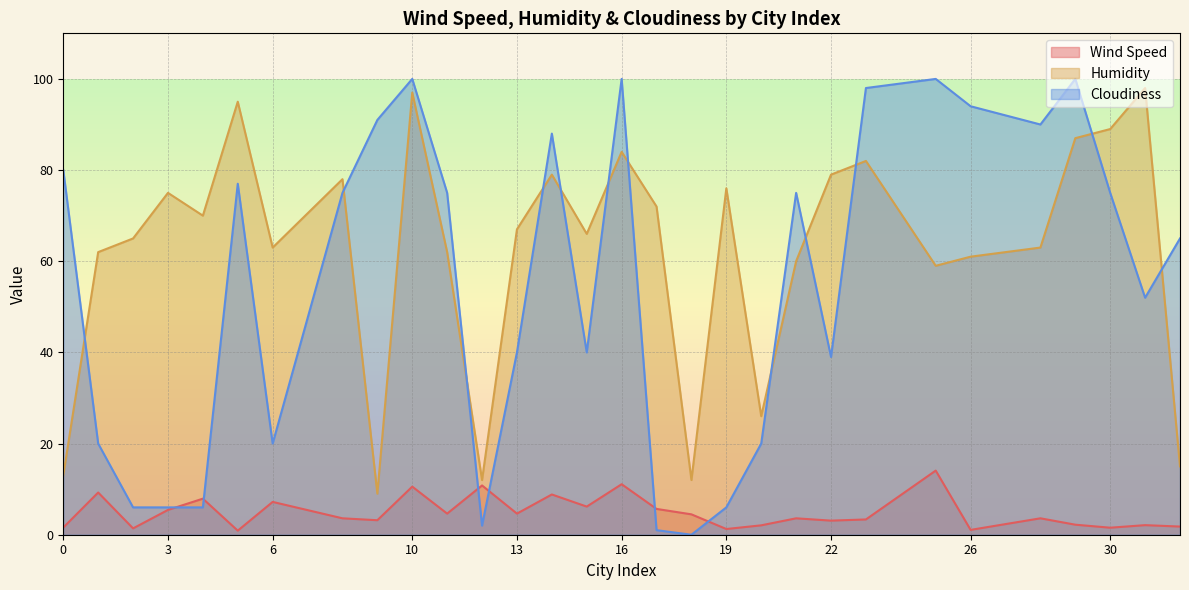

In Wind Speed, how many points are higher than both neighbors (excluding endpoints)?

11